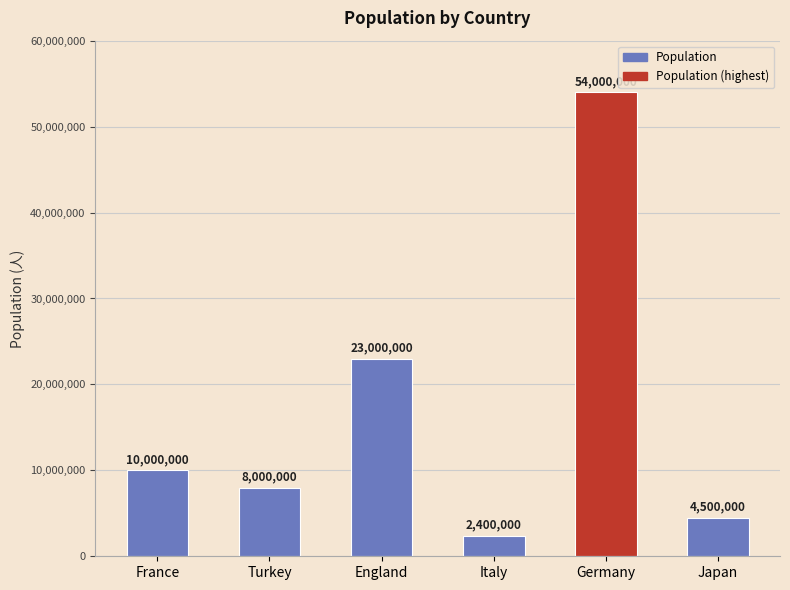

What is the difference between the second highest and second lowest values?

18500000